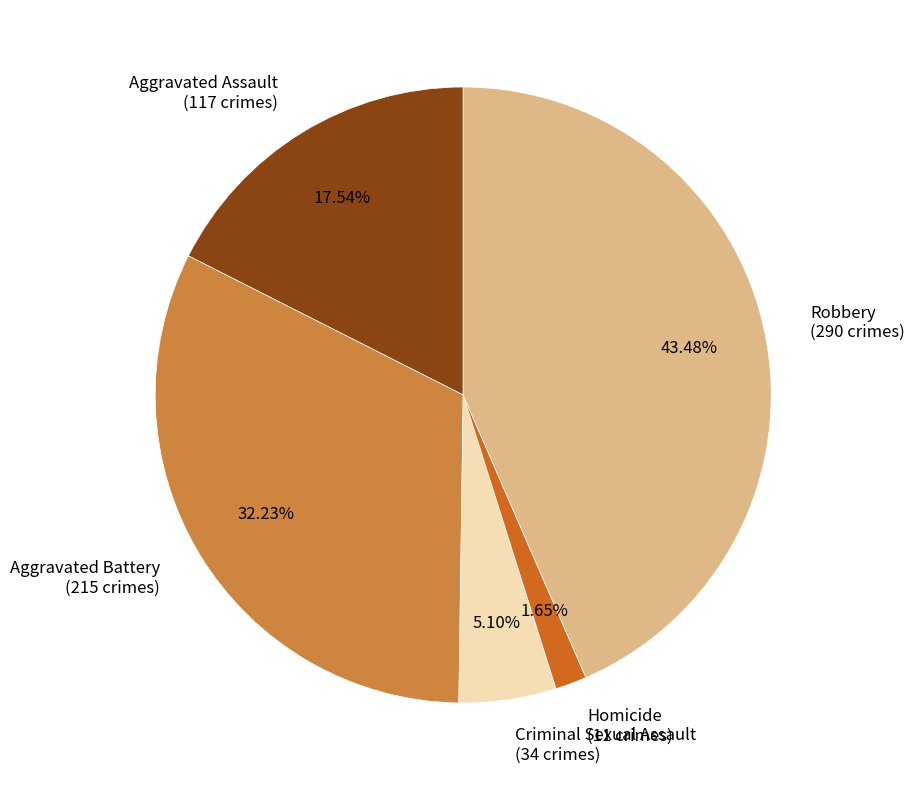

Which category has the smallest portion of the pie?

Homicide